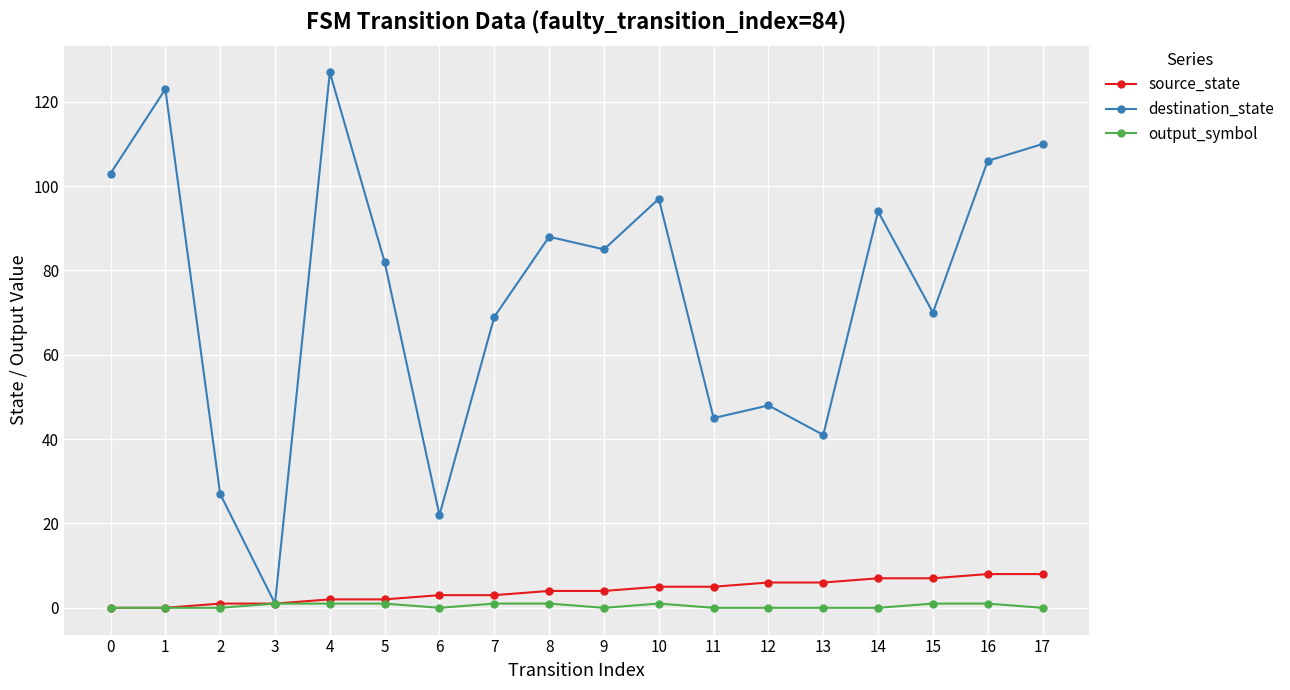

Is this an area chart (filled region under the line)?

No